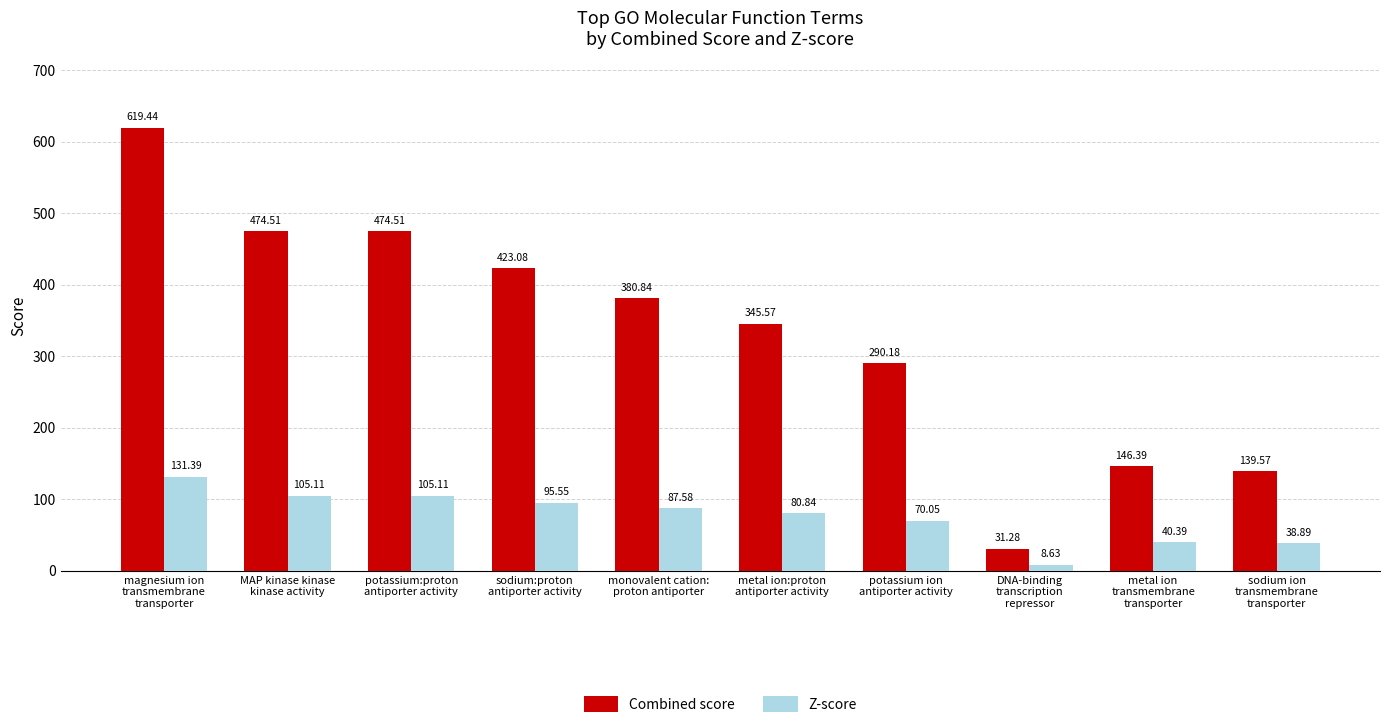

How many bars are there in total?

20